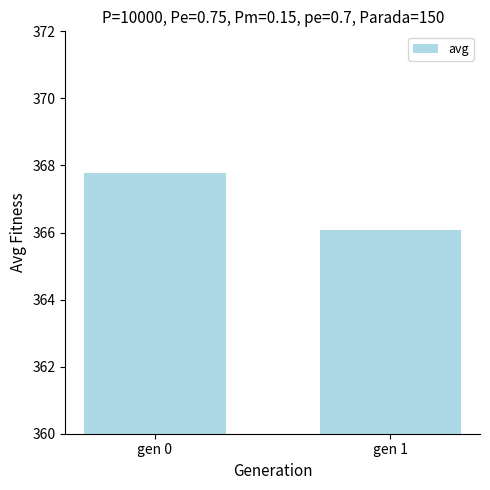

Which category has the highest value across all series?

gen 0